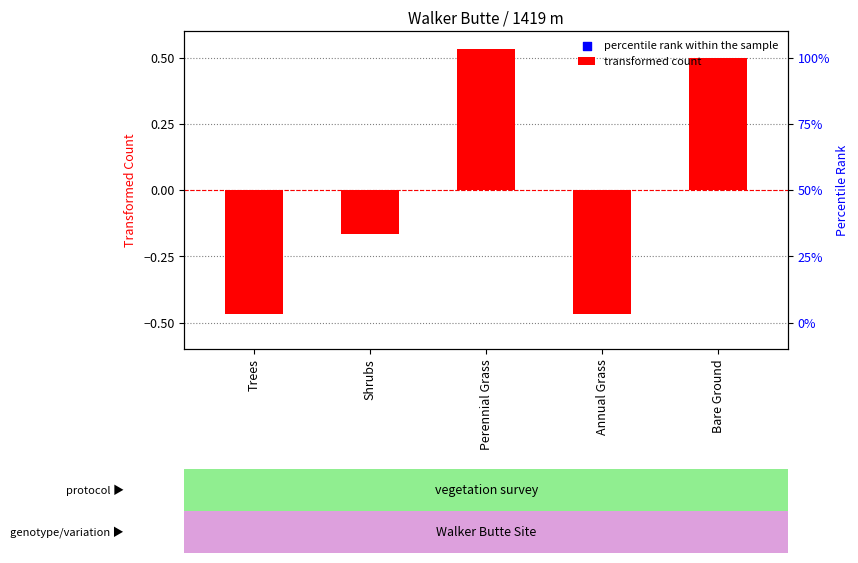

What are all the series names shown in the legend?

transformed count, percentile rank within the sample